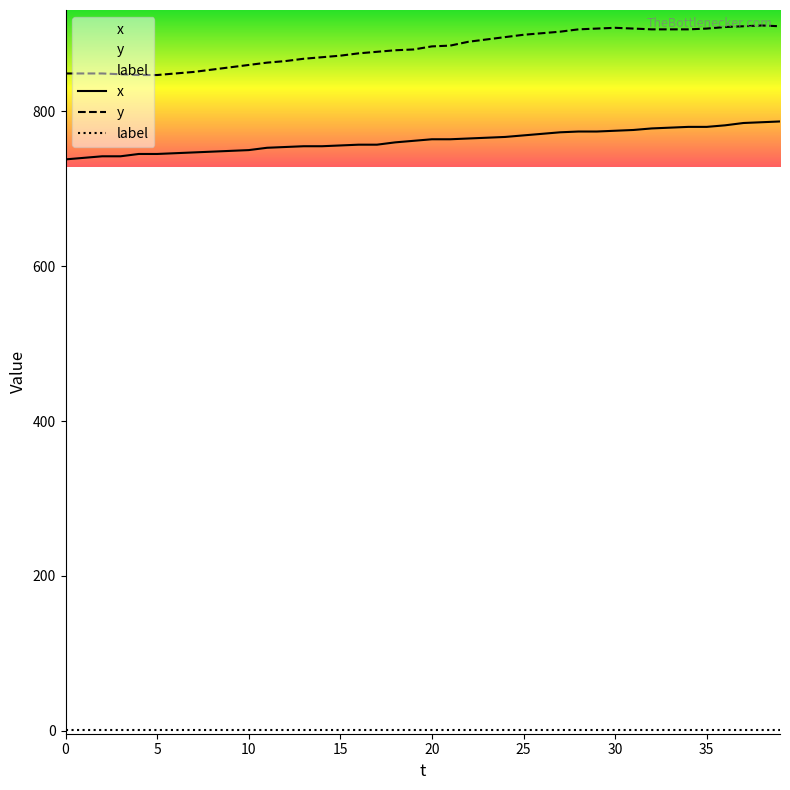

Reading left to right, list all the values displayed in this chart.

x: 738	740	742	742	745	745	746	747	748	749	750	753	754	755	755	756	757	757	760	762	764	764	765	766	767	769	771	773	774	774	775	776	778	779	780	780	782	785	786	787
y: 849	849	849	848	847	847	849	851	854	857	860	863	865	868	870	872	875	877	879	880	884	885	890	893	896	899	901	903	906	907	908	907	906	906	906	907	909	910	911	910
label: 1	1	1	1	1	1	1	1	1	1	1	1	1	1	1	1	1	1	1	1	1	1	1	1	1	1	1	1	1	1	1	1	1	1	1	1	1	1	1	1